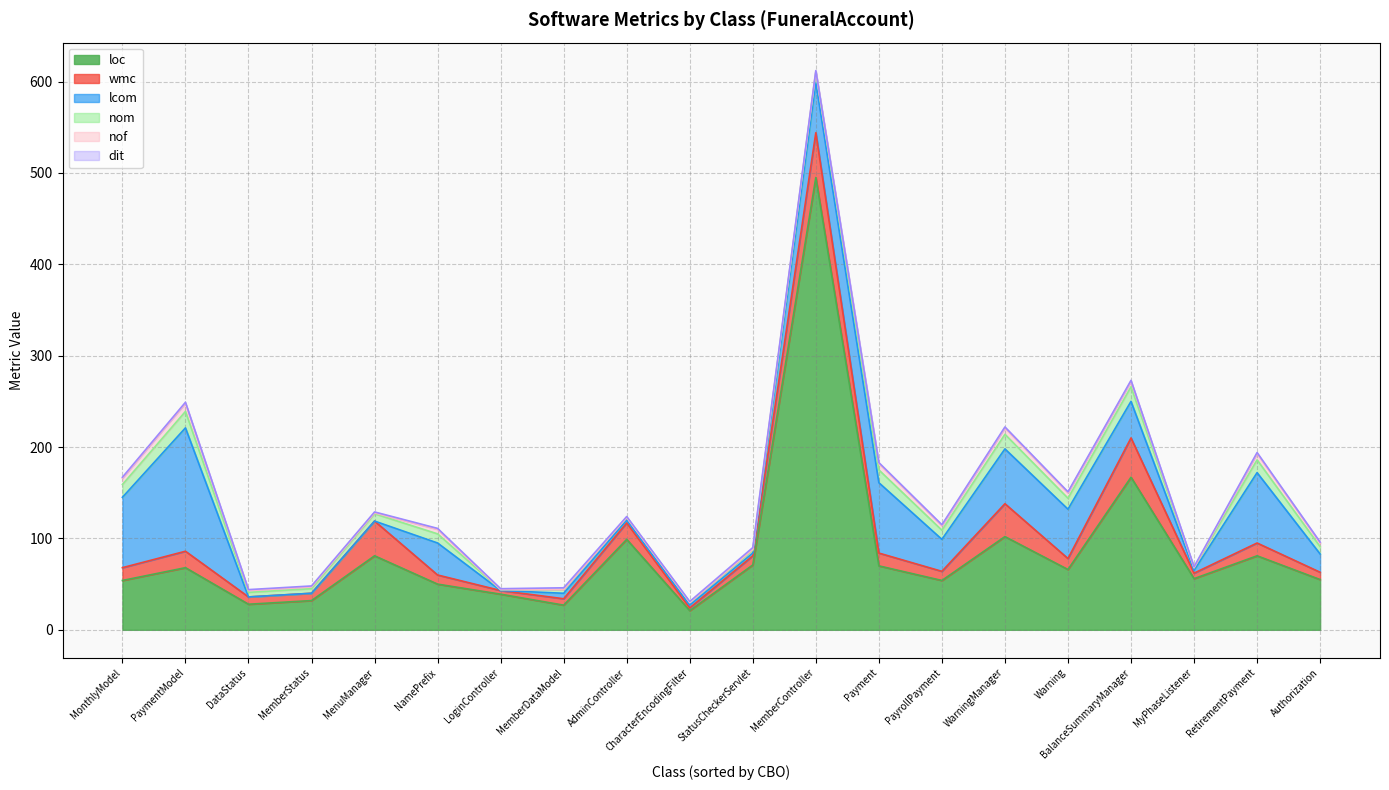

At which category is the sum across all series the highest?

MemberController